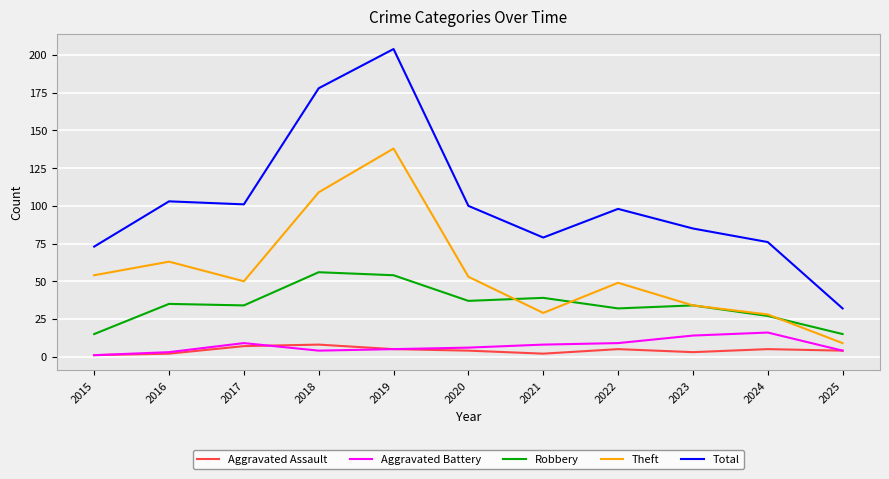

The value of Robbery at 2023 is 61. True or false?

False